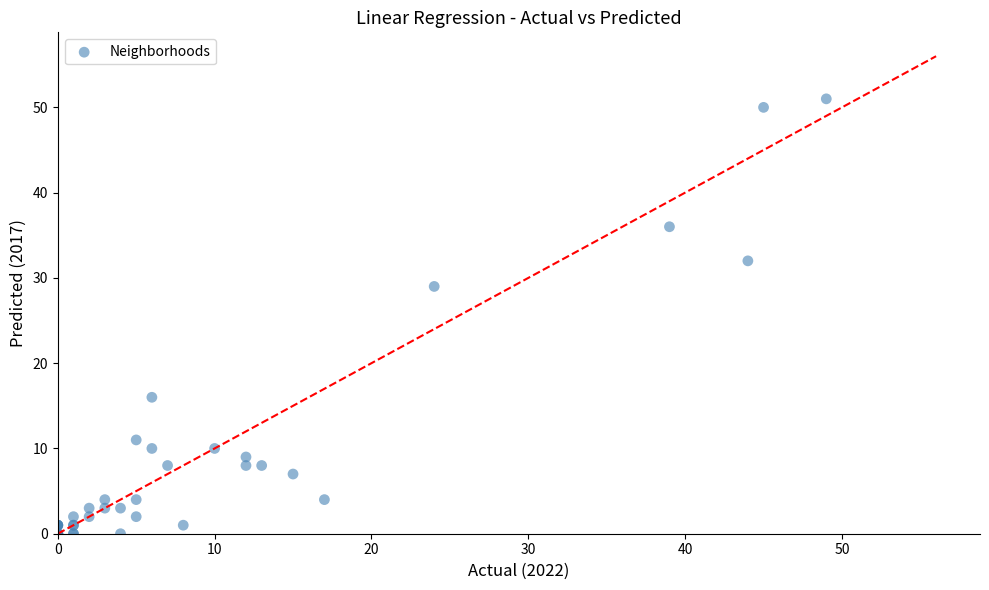

What Y value in the scatter plot is closest to 25?

29